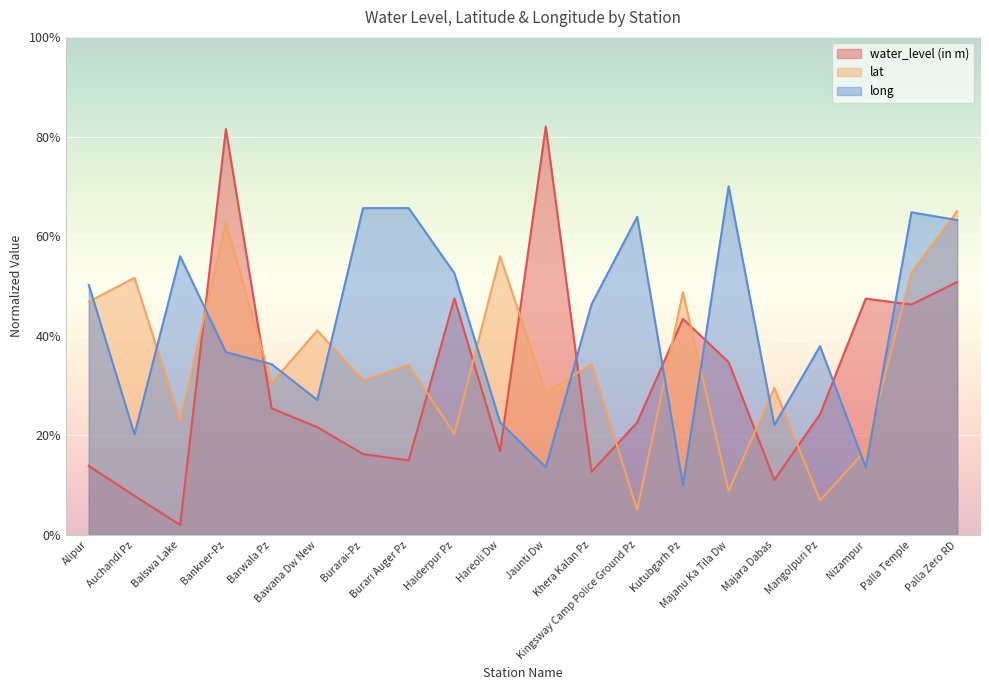

What is the sum of the lat values at Nizampur and Hareoli Dw?

73.0